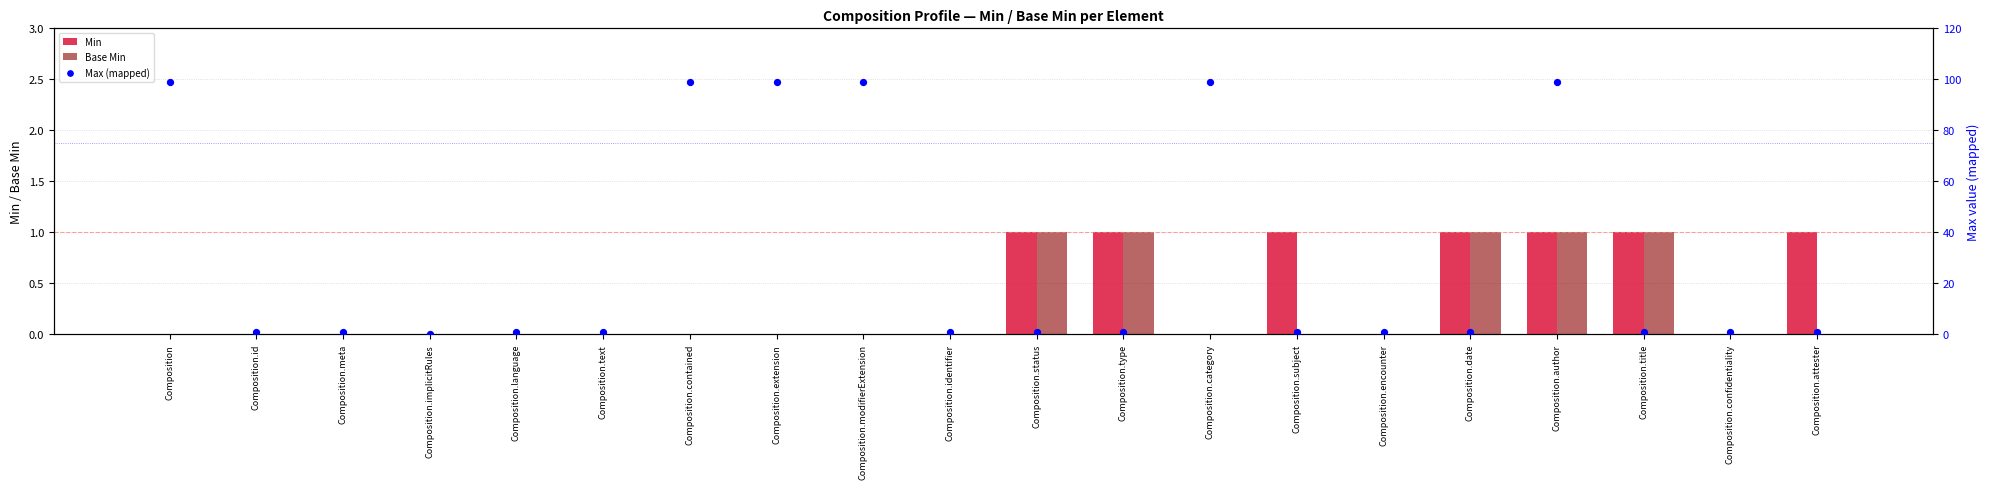

At how many categories does at least one series exceed 85?

6